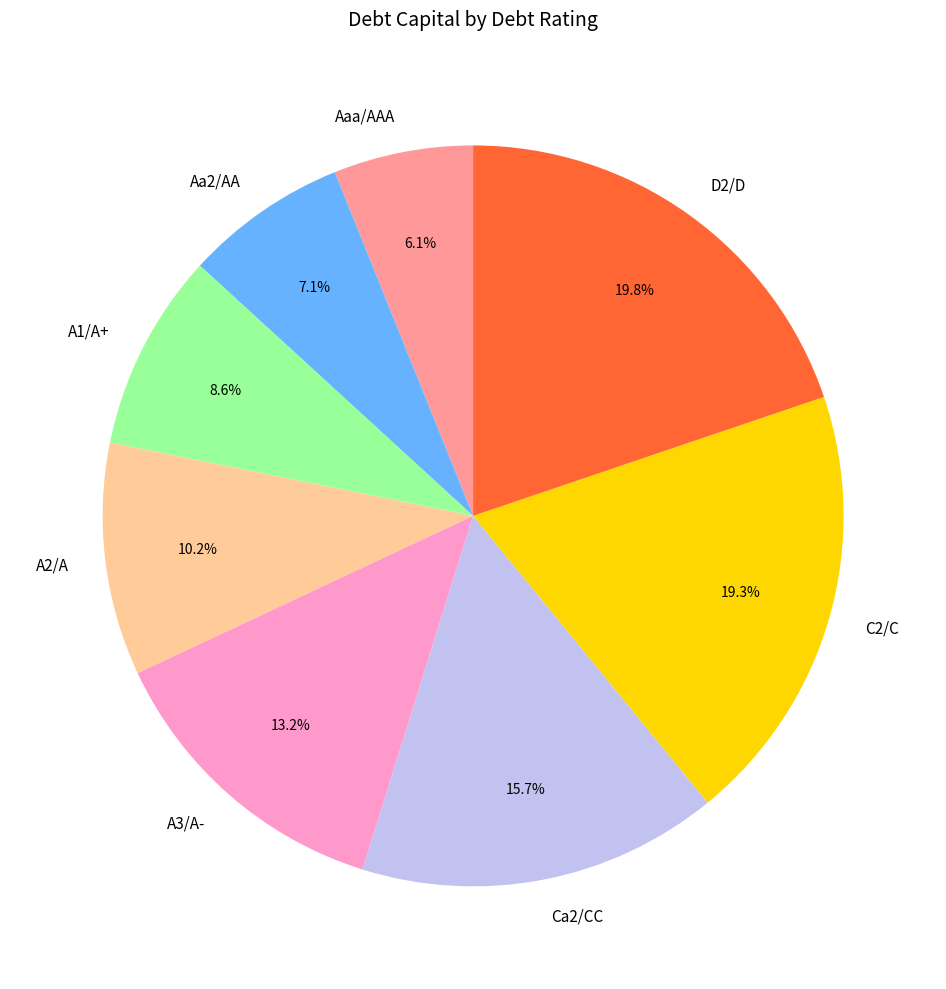

How many segments does this pie chart have?

8